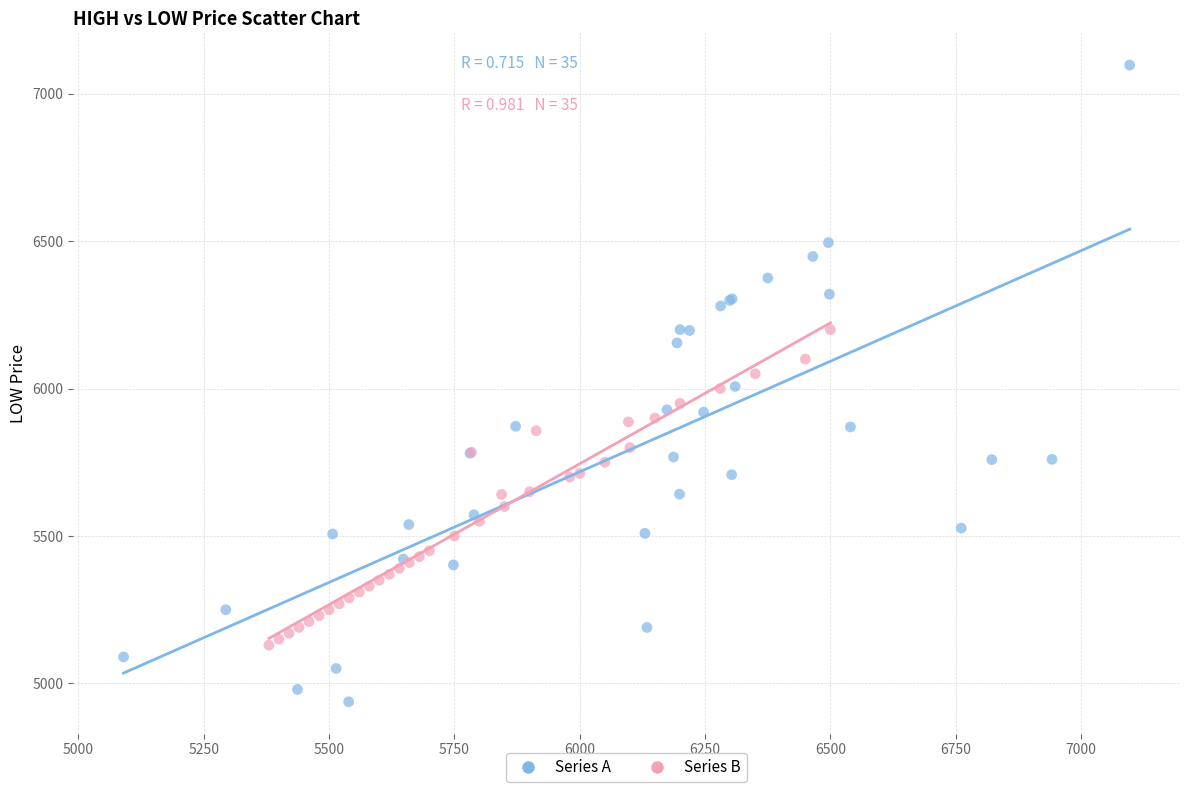

What are all the series names shown in the legend?

Series A, Series B